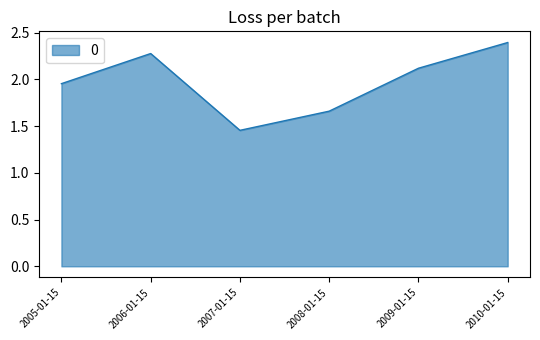

True or false: there are more than 2 points higher than both neighbors.

False